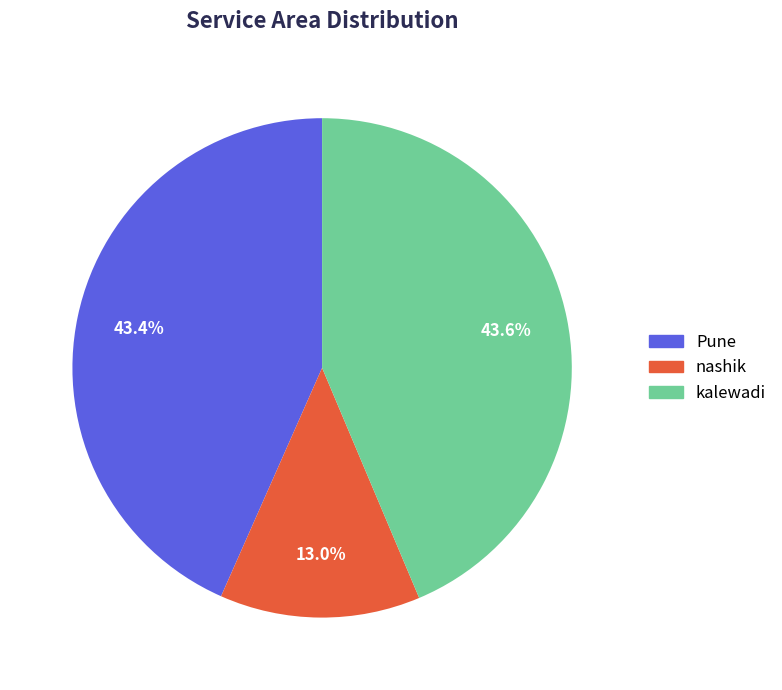

Combined, what portion of the pie is Pune and kalewadi?

87.0%